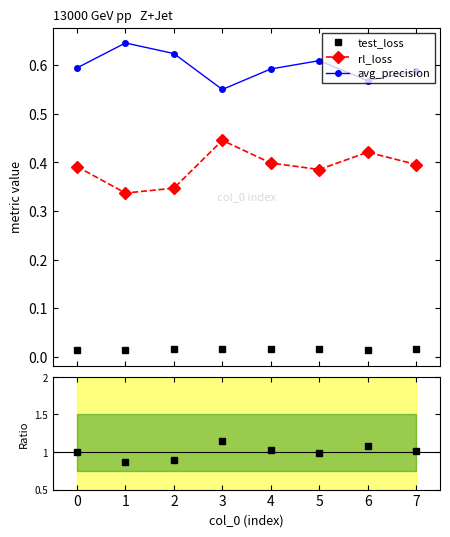

True or false: rl_loss and avg_precision cross at least once.

False